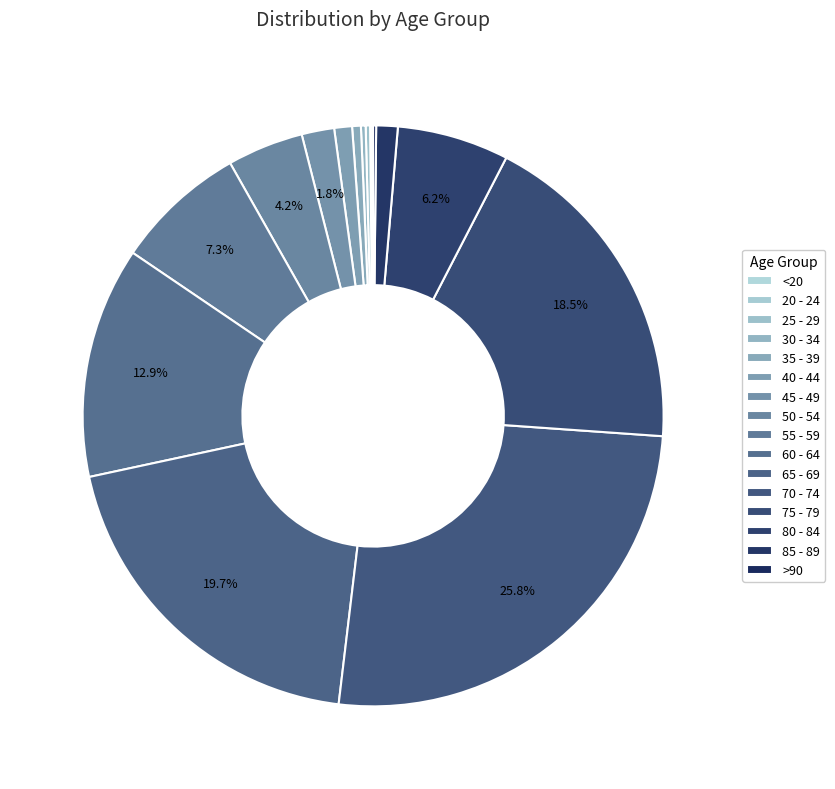

Is it true that 75 - 79 is 27% of the pie?

False